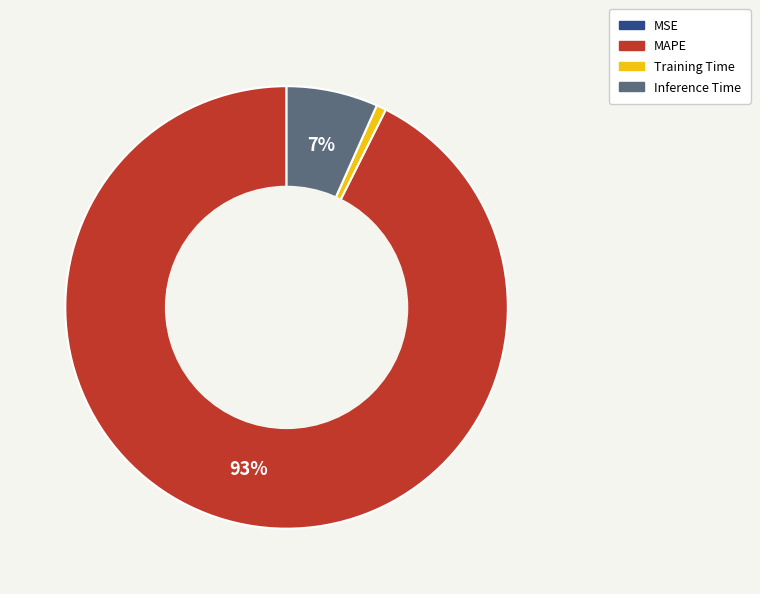

To the nearest percent, what percentage of the pie is Inference Time?

7%